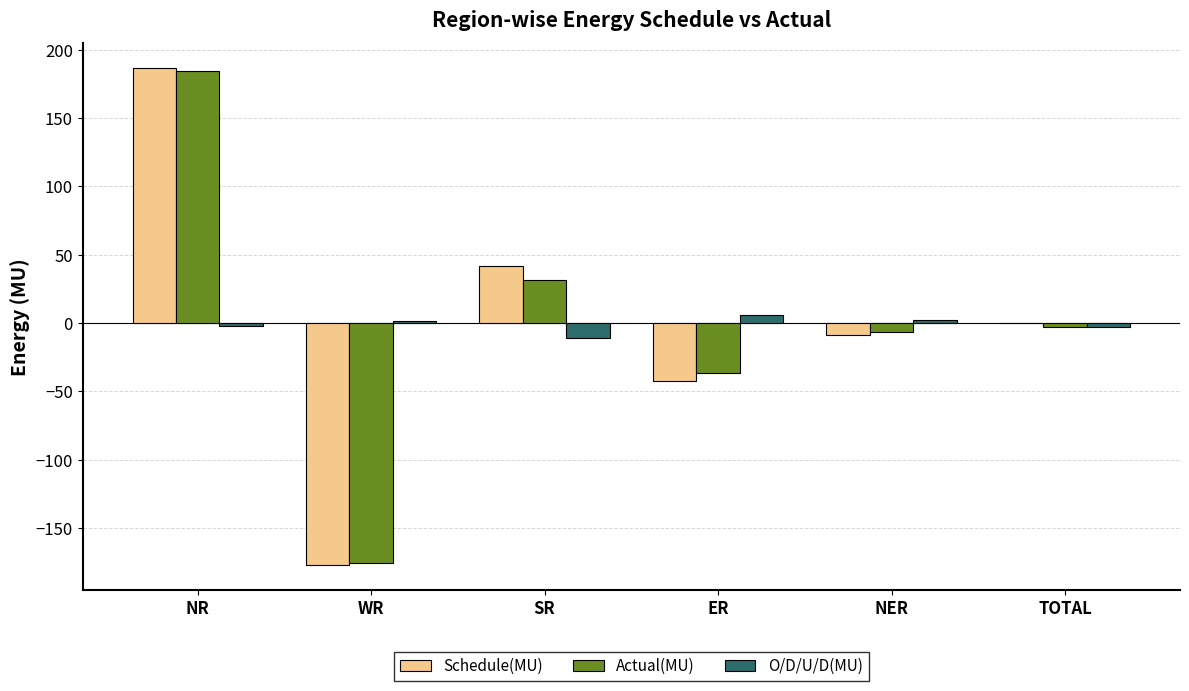

Between SR and TOTAL, which series saw the biggest shift?

Schedule(MU)